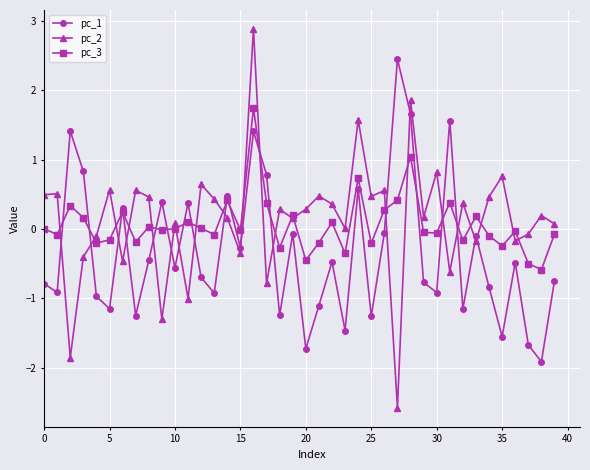

Is this an area chart (filled region under the line)?

No